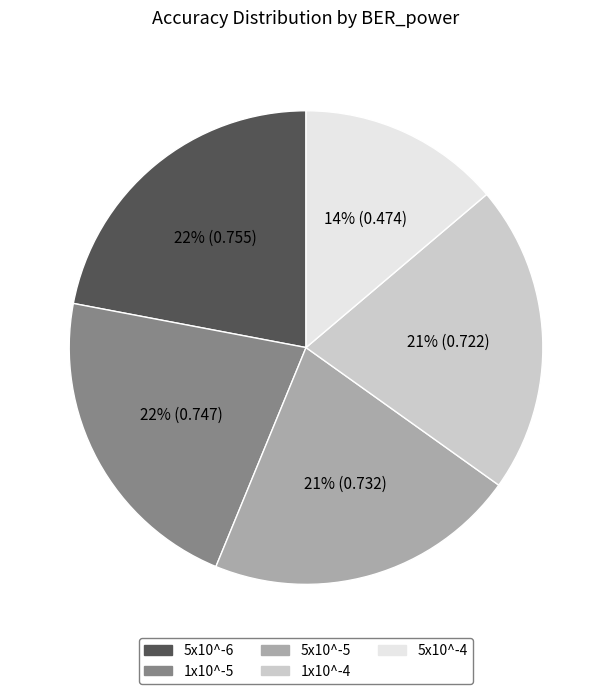

How many slices are in this pie chart?

5